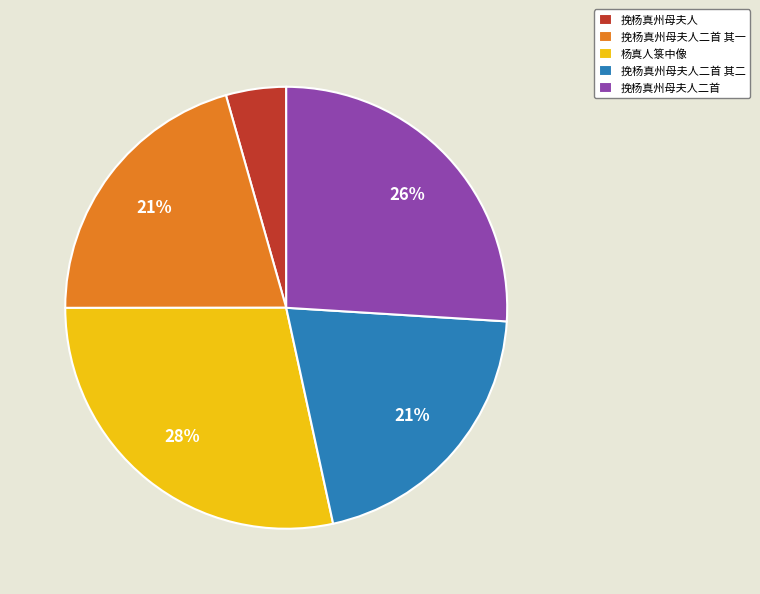

The 挽杨真州母夫人二首 其二 slice represents 26% of the pie. True or false?

False